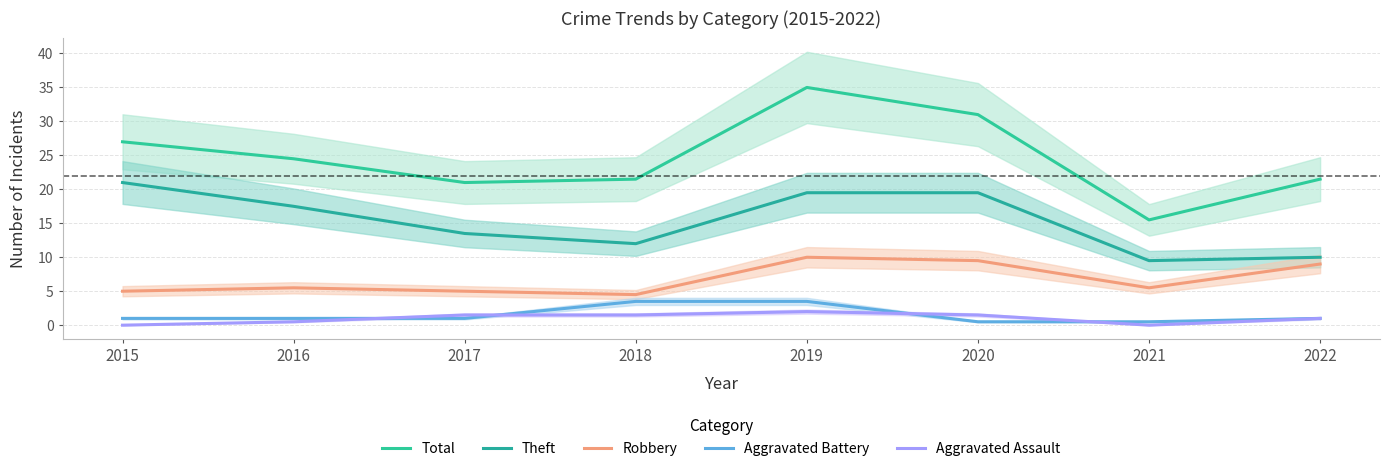

What is the value of the Aggravated Battery point at the 3rd from the left?

1.0